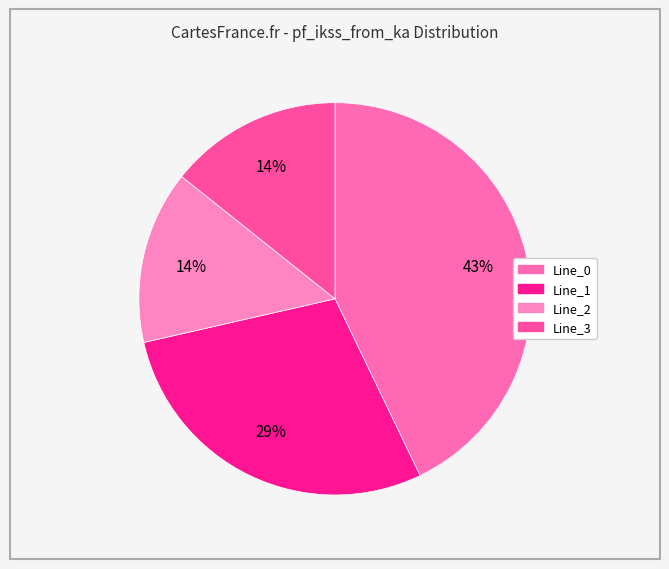

How many segments does this pie chart have?

4